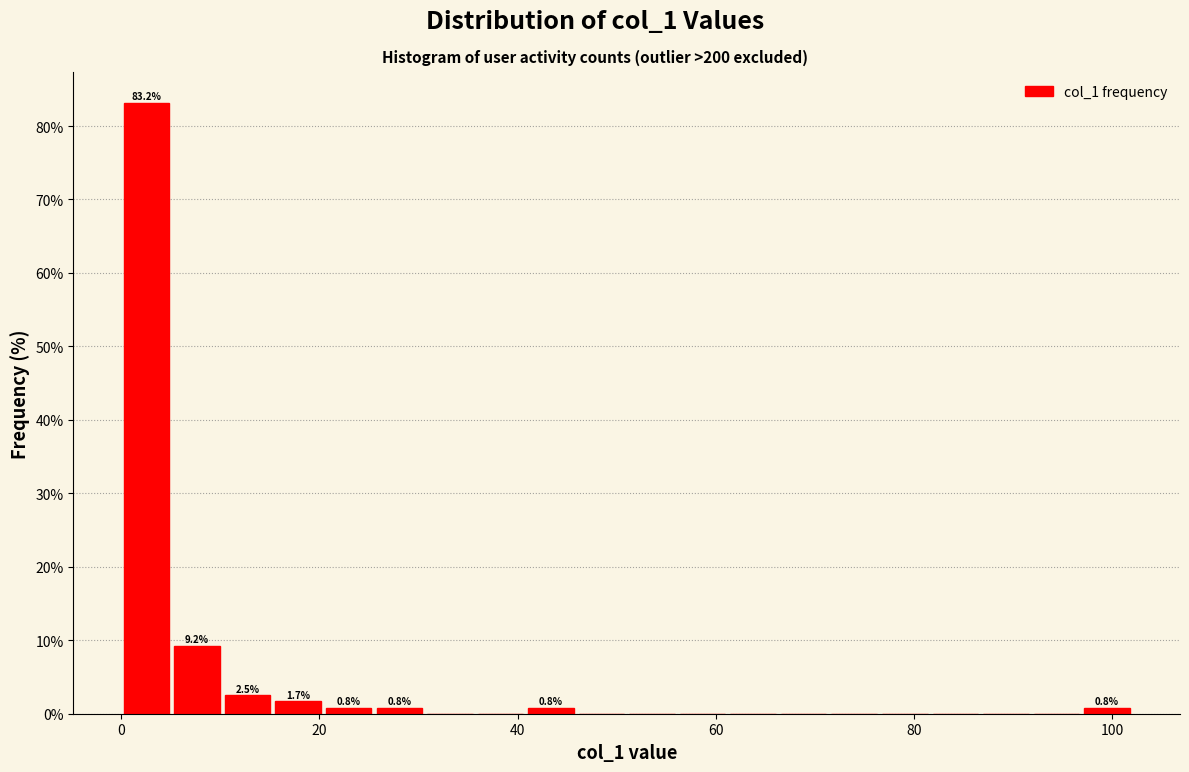

Read against the x-axis, roughly where is the centre of the tallest bar?

2